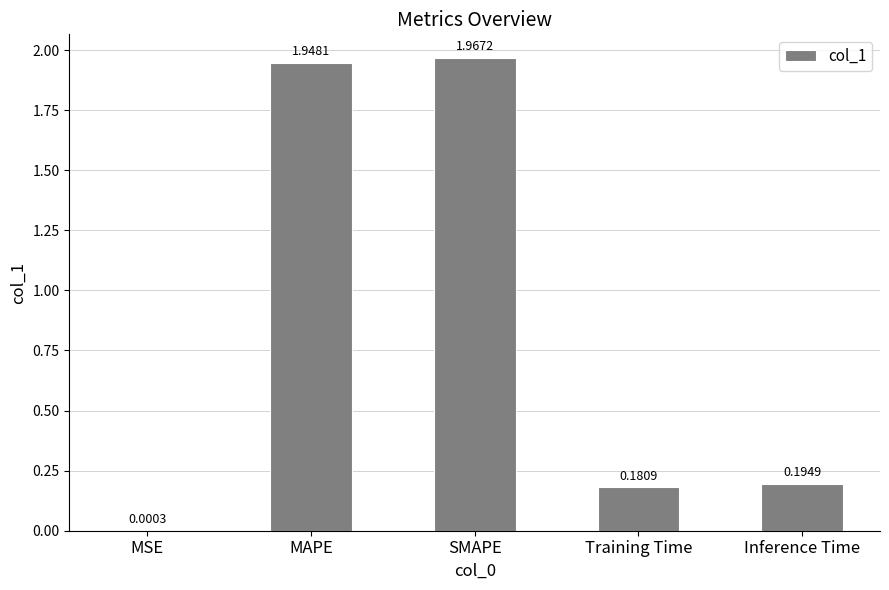

Are the bars grouped side by side (vs. stacked)?

No